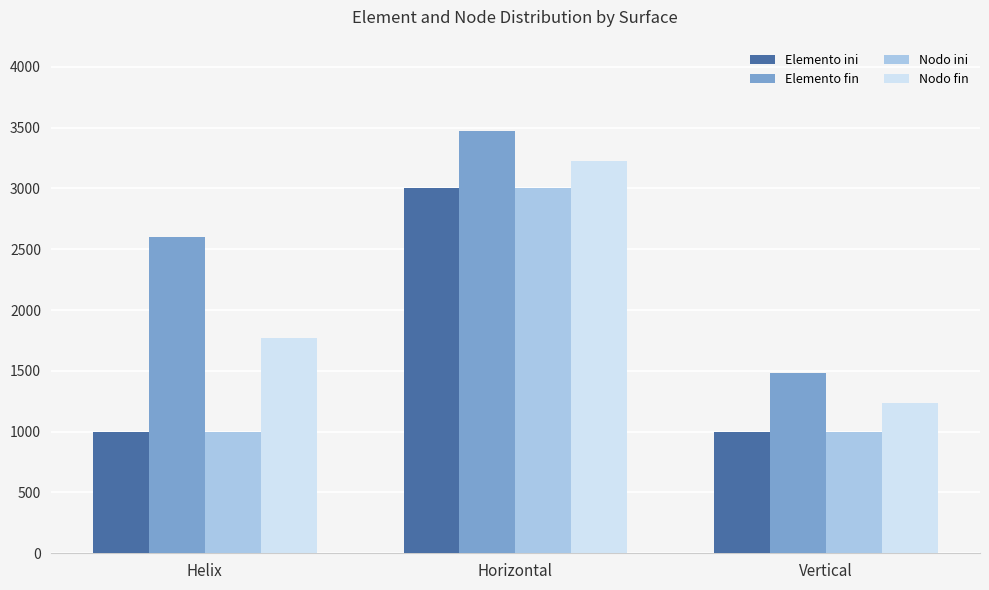

What is the greatest value displayed?

3471